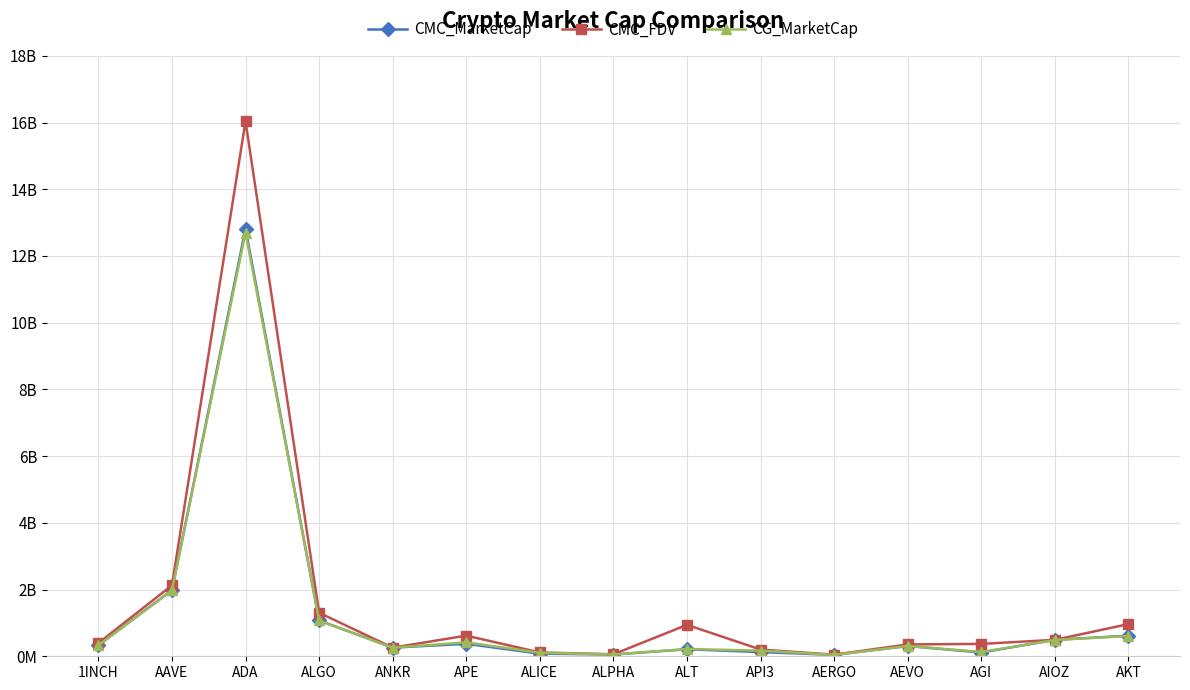

Which has a higher value, ALGO or ALT?

ALGO